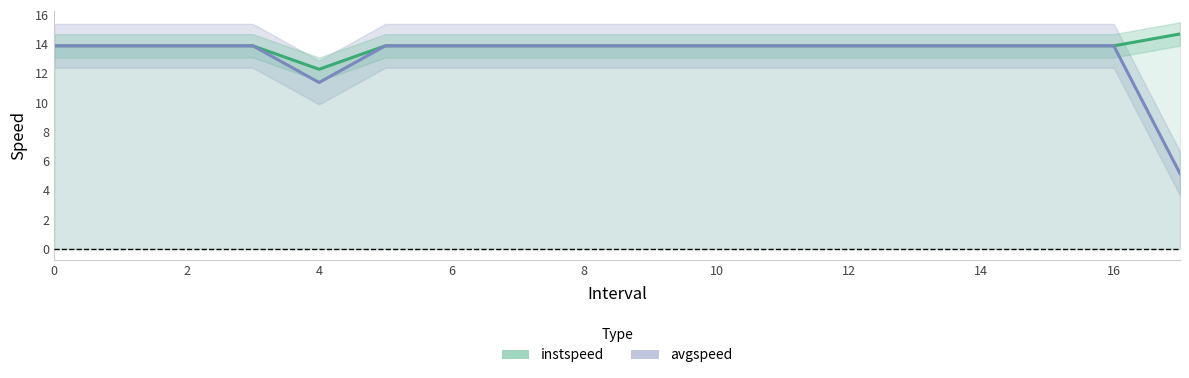

What is the lowest value of the instspeed line series?

12.3